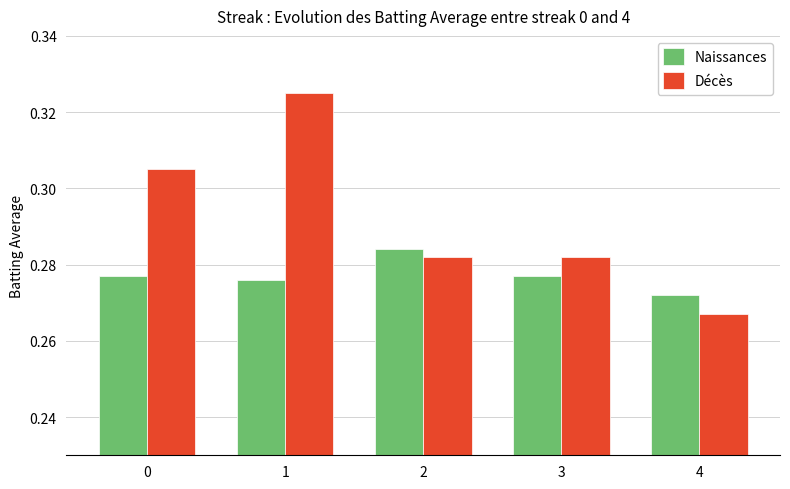

How many data points does each series have?

5